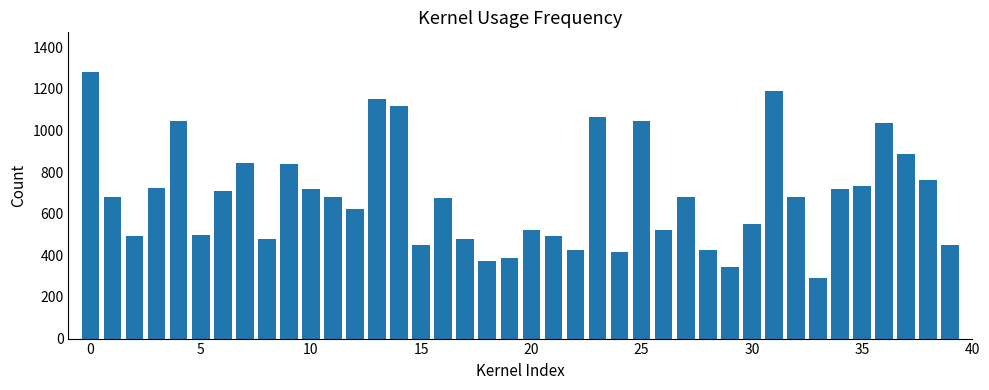

What is the minimum value shown in the chart?

290